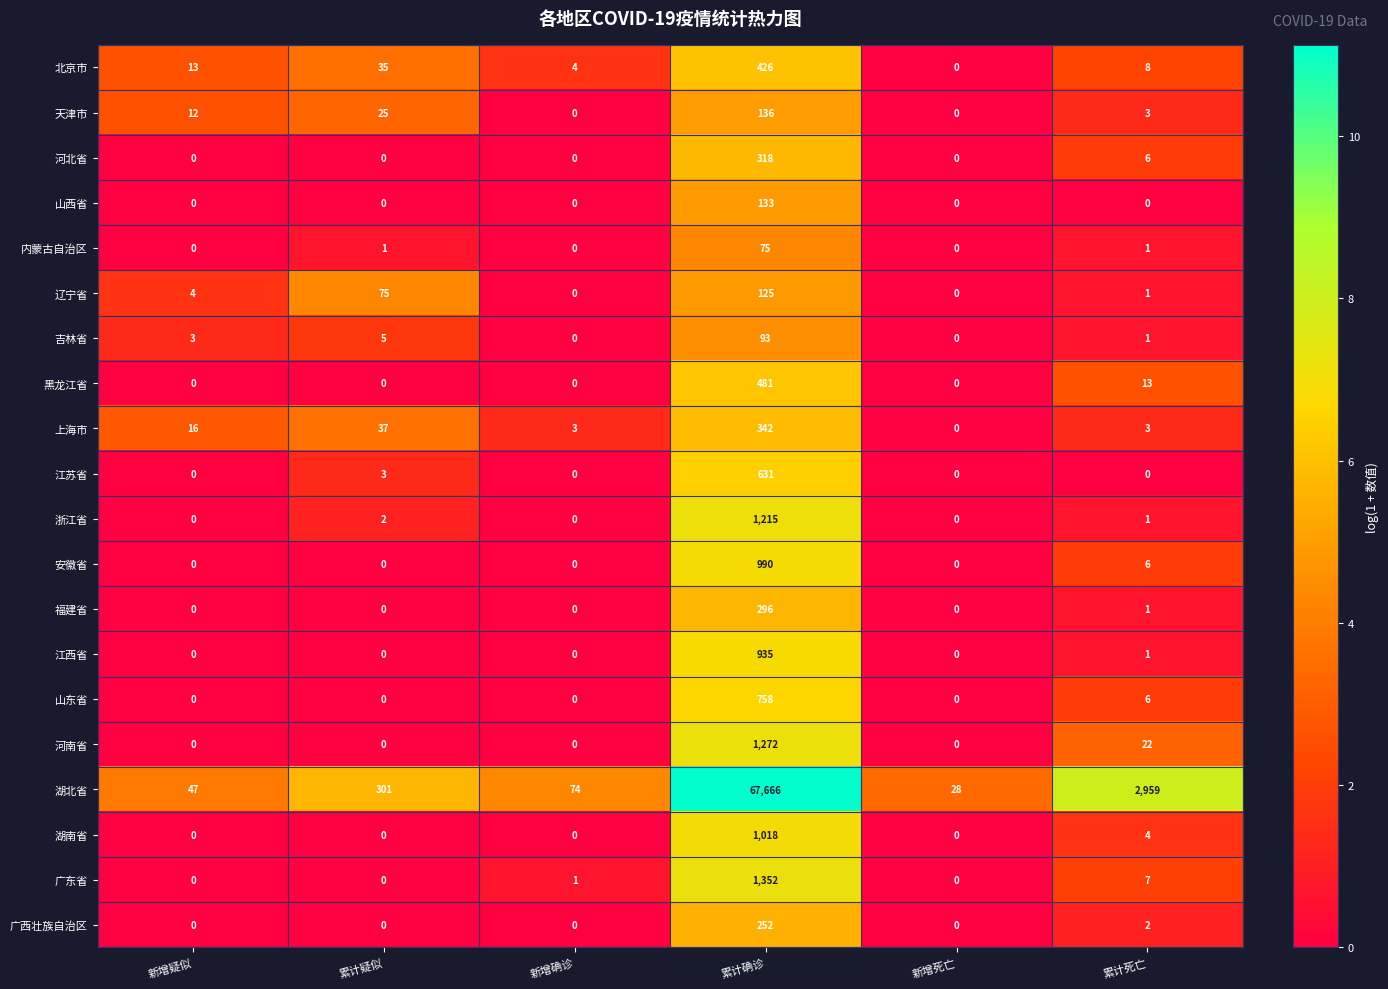

At how many categories does at least one series exceed 3?

6